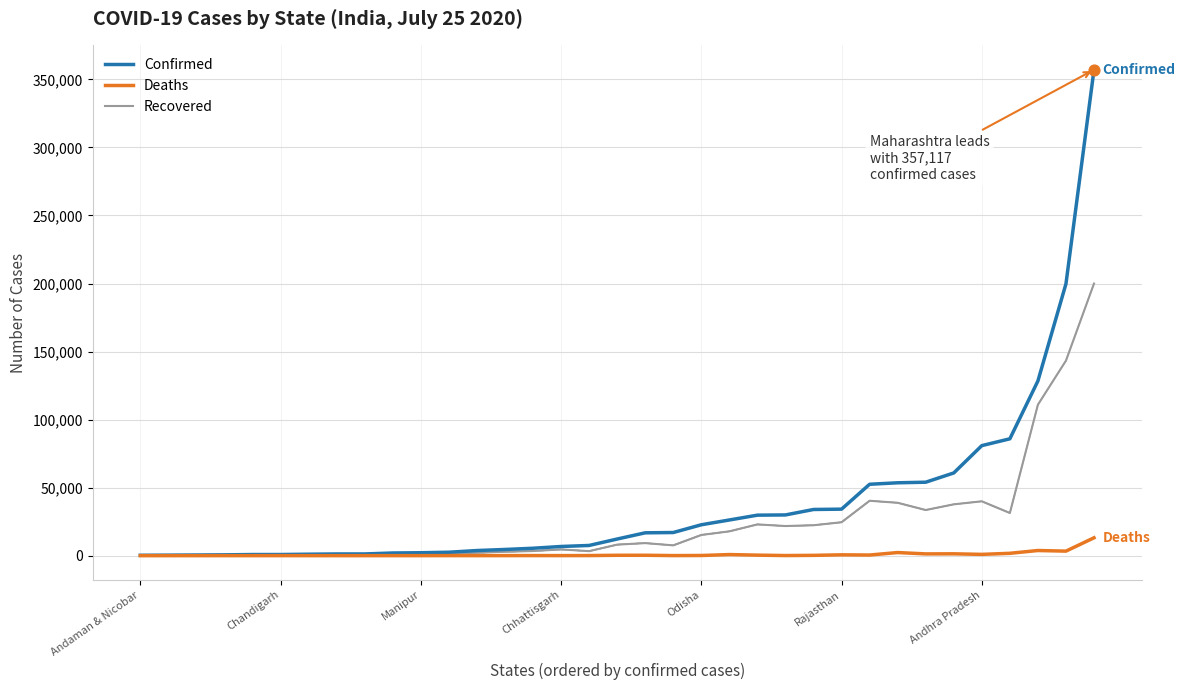

What is the total value across all series at Manipur?

619